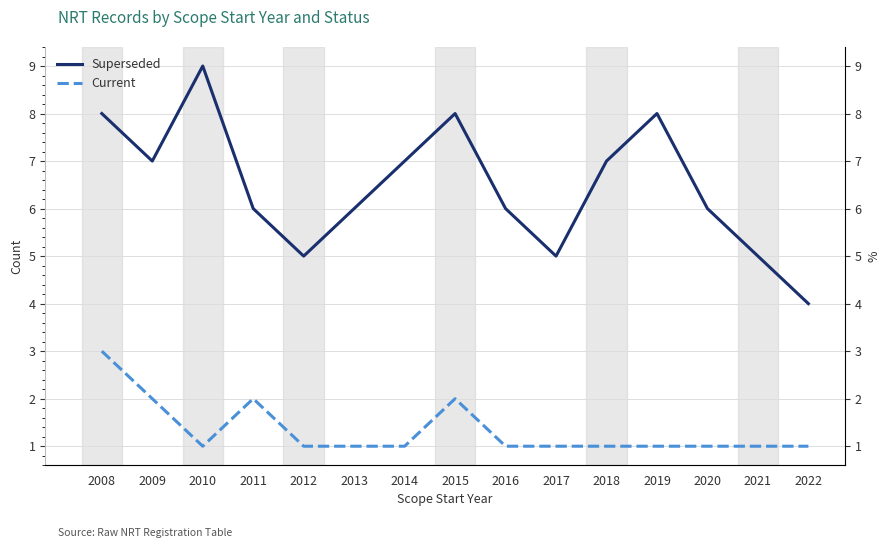

What is the sum of all Current values?

20